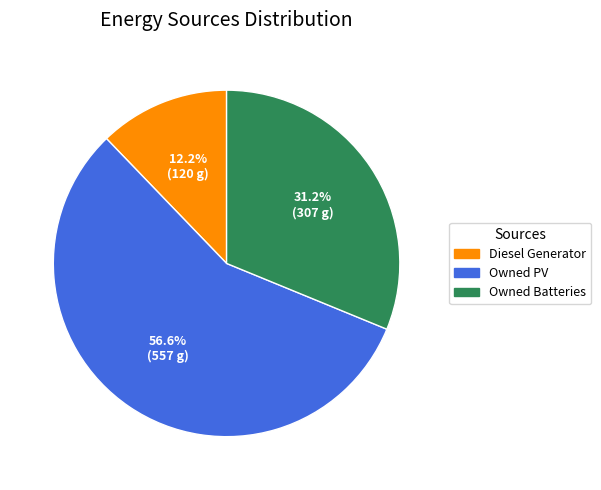

How many segments does this pie chart have?

3